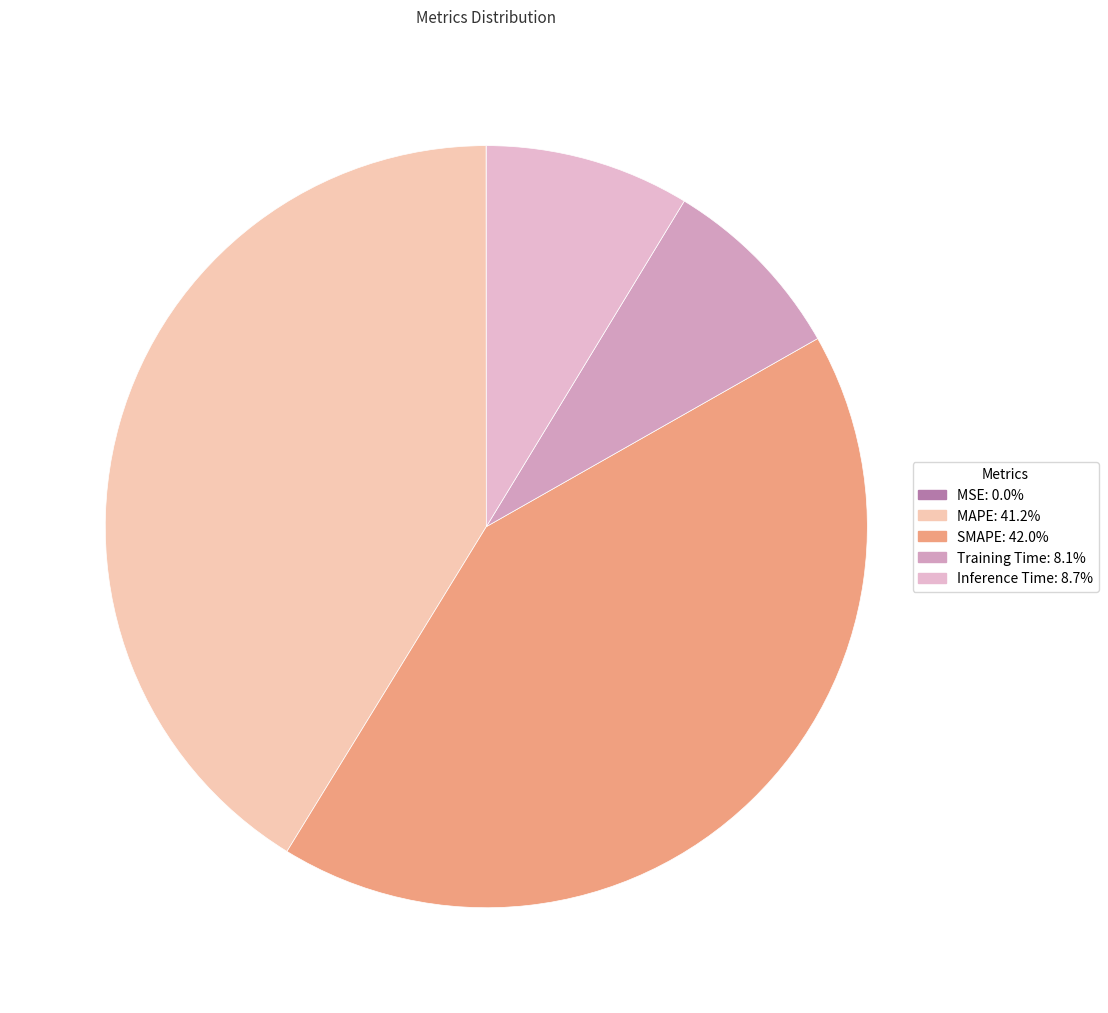

Approximately how many times larger is the value at Inference Time compared to SMAPE?

0.2